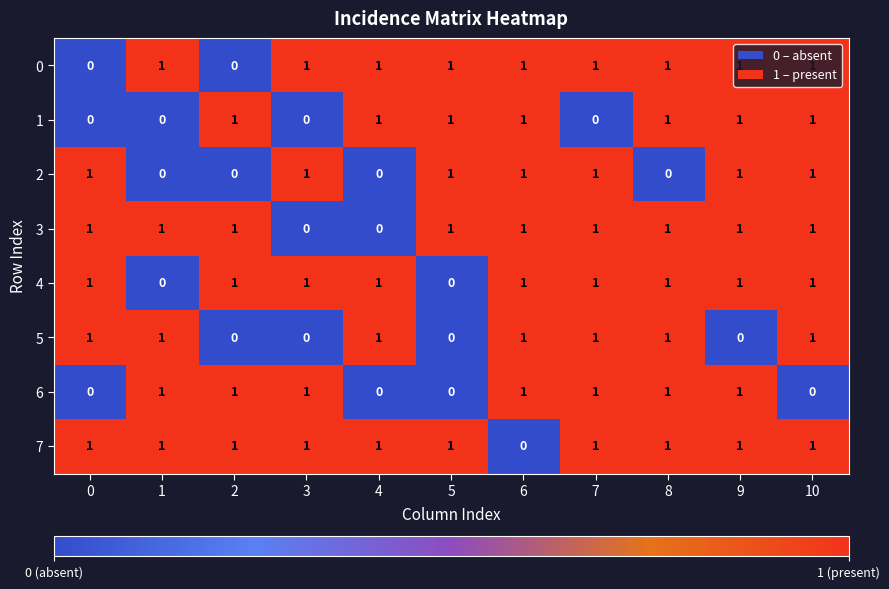

The 5 series shows 0 at 2. True or false?

True